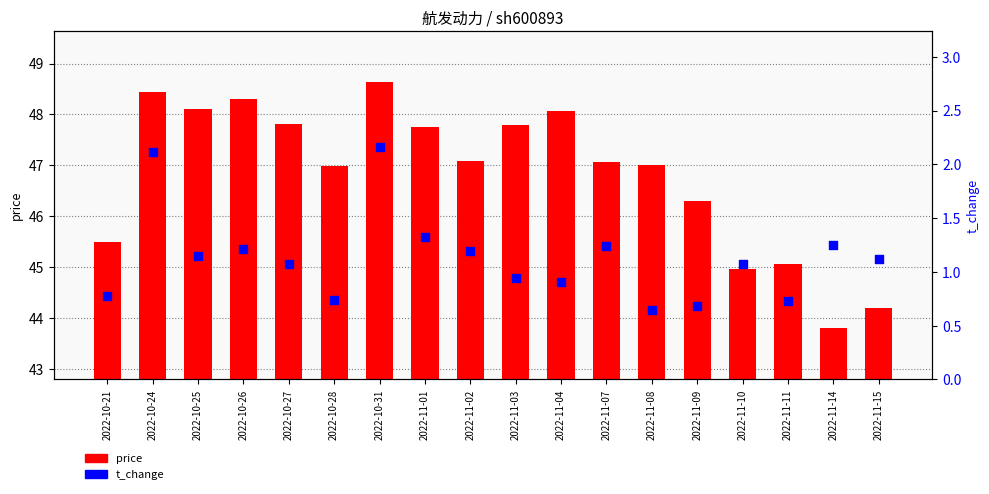

At how many categories does at least one series exceed 41?

18